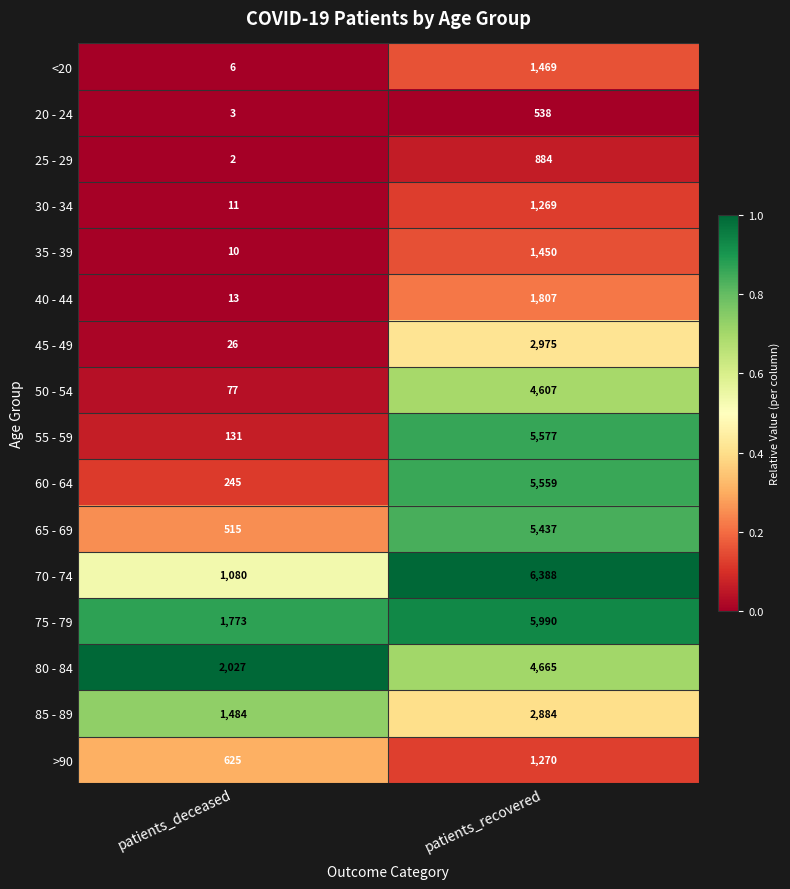

What is the sum of the 70 - 74 values at patients_recovered and patients_deceased?

7468